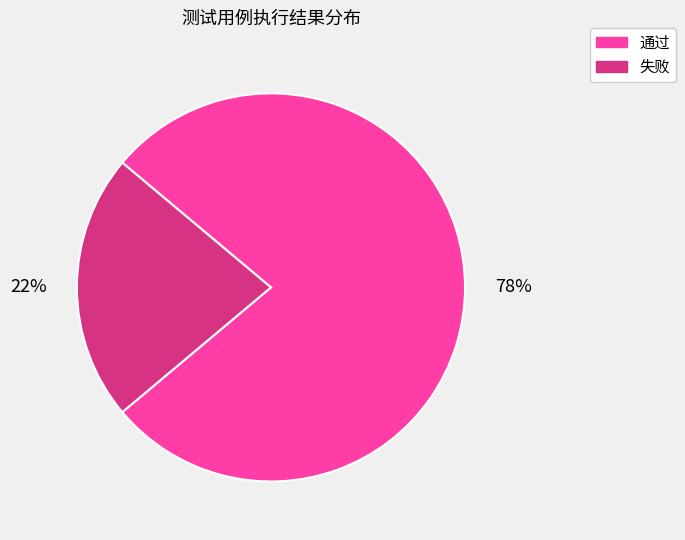

To the nearest percent, what percentage of the pie is 通过?

78%